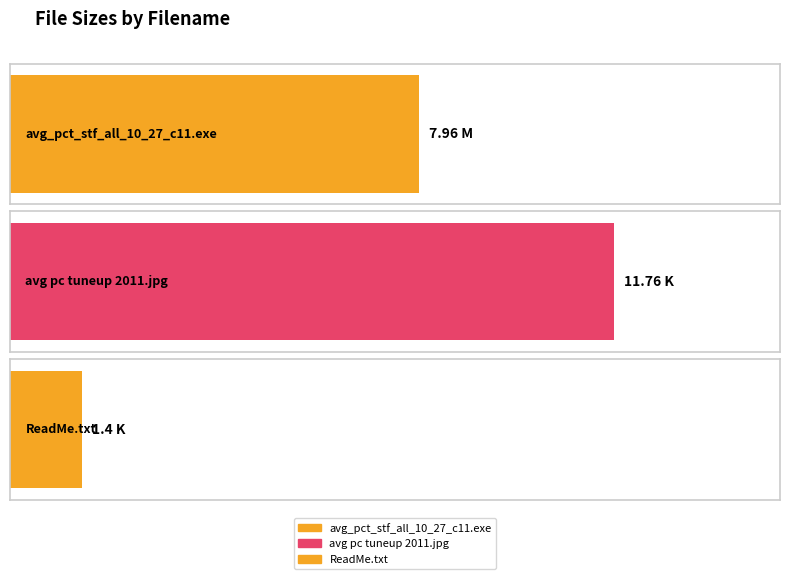

True or false: the data shows 6.9 at avg pc tuneup 2011.jpg.

False